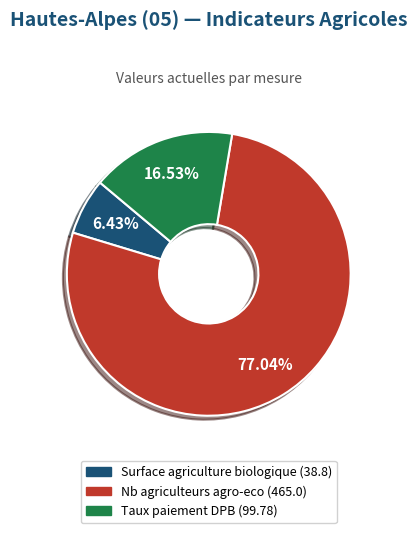

What is the ratio of the value at Nb agriculteurs agro-eco to the value at Taux paiement DPB?

4.7